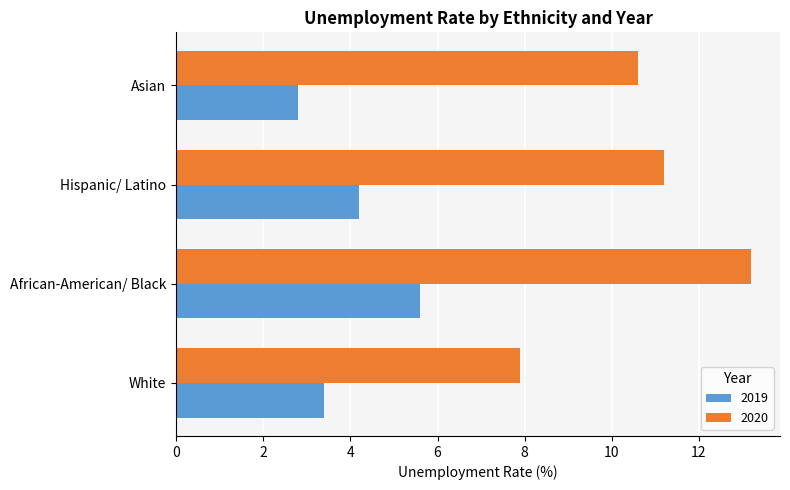

What is the difference between the maximum and minimum values in the 2019 series?

2.8